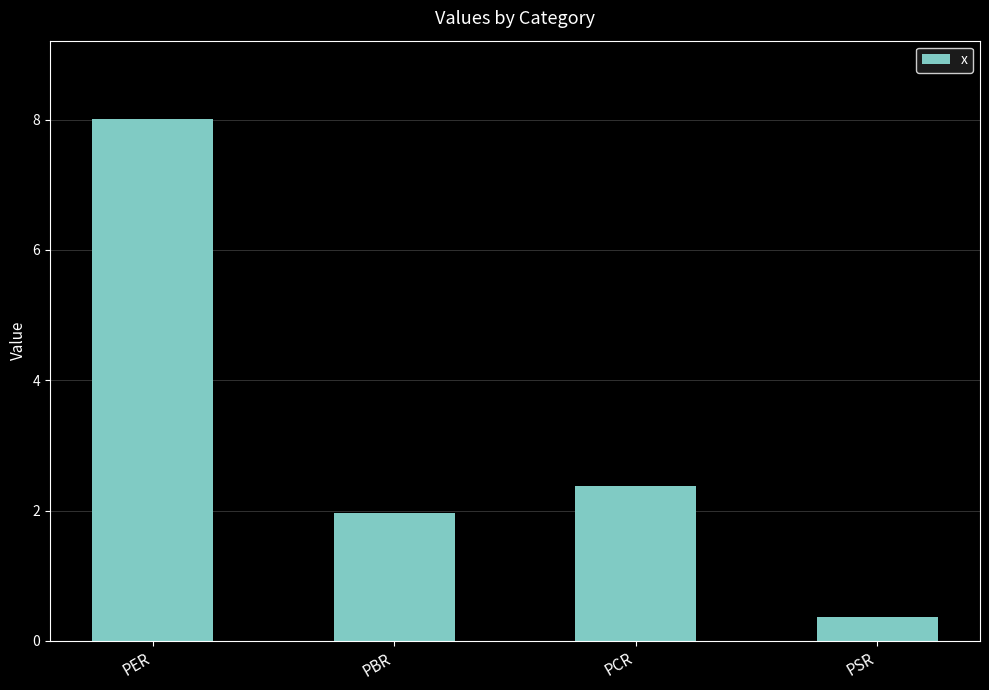

Reading left to right, transcribe all the data shown in this chart.

PER=8.0	PBR=2.0	PCR=2.4	PSR=0.4